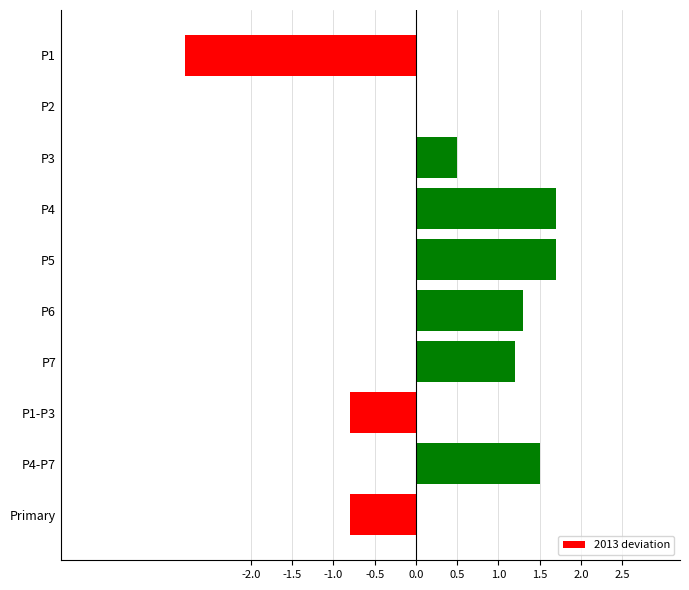

What is the sum of the values at P7 and P4?

2.9